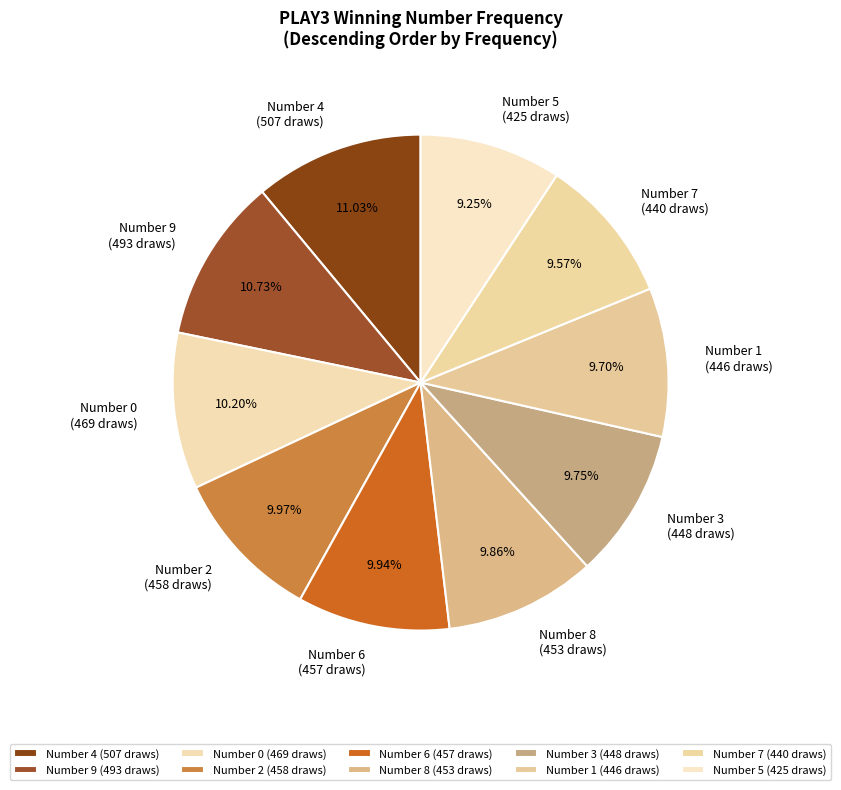

How many segments does this pie chart have?

10